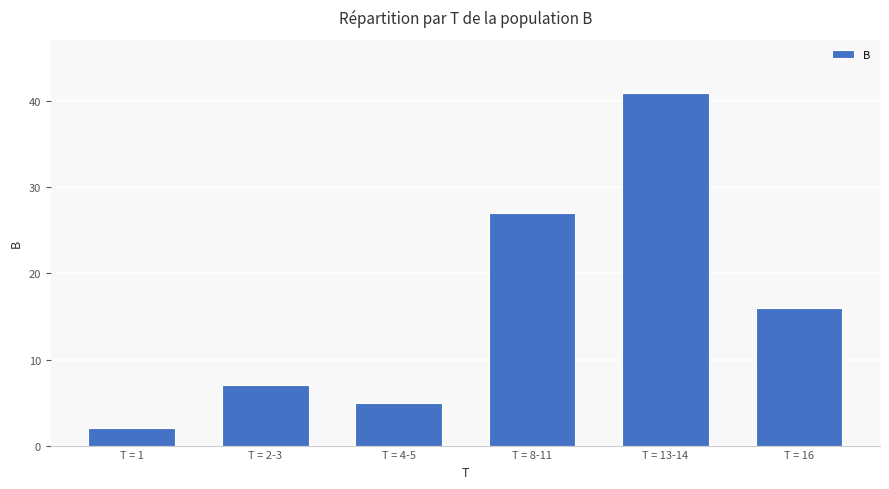

Approximately how many times larger is the value at T = 2-3 compared to T = 16?

0.4